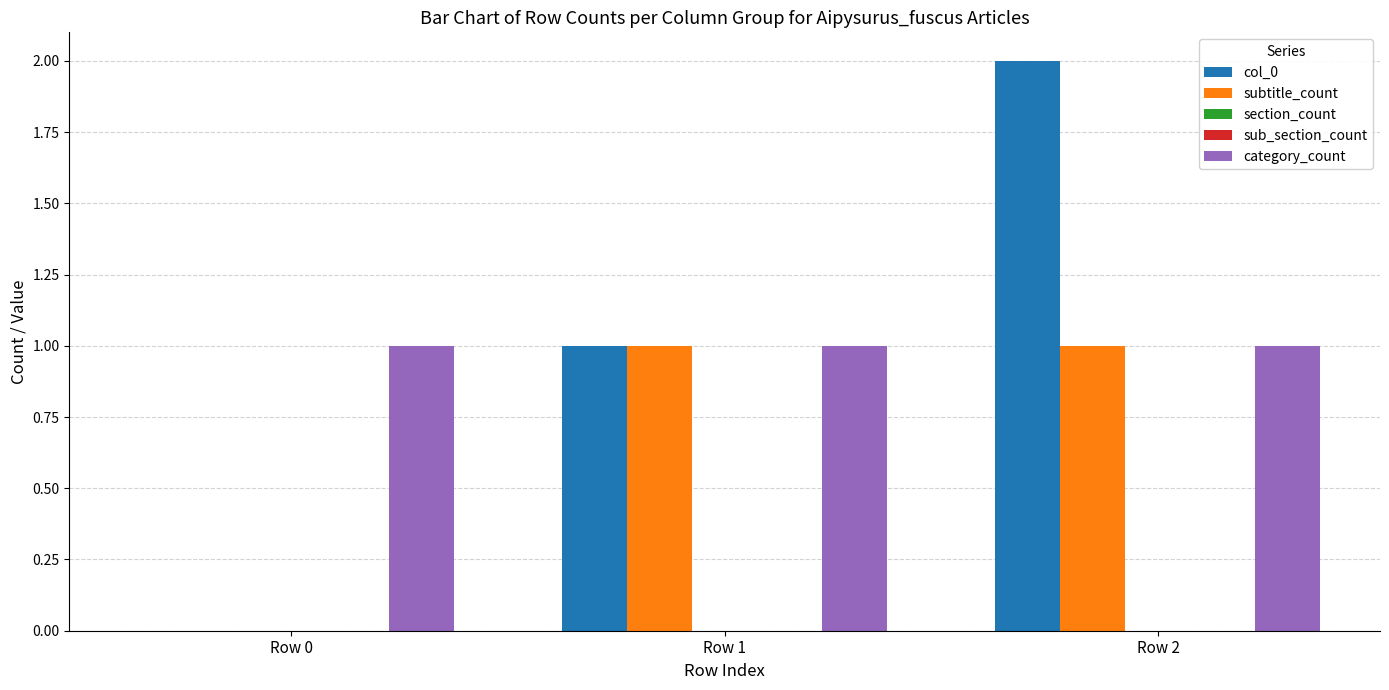

Reading right to left, transcribe all the data shown in this chart.

col_0: 2	1	0
subtitle_count: 1	1	0
section_count: 0	0	0
sub_section_count: 0	0	0
category_count: 1	1	1